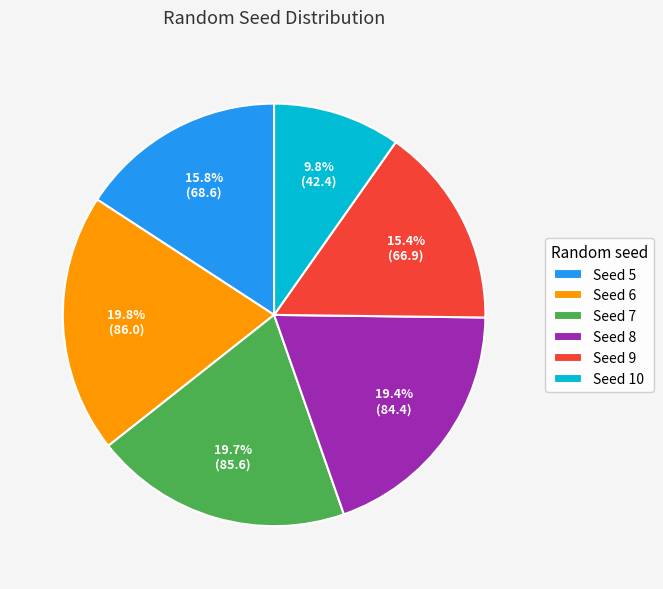

What is the smallest slice in the pie chart?

Seed 10